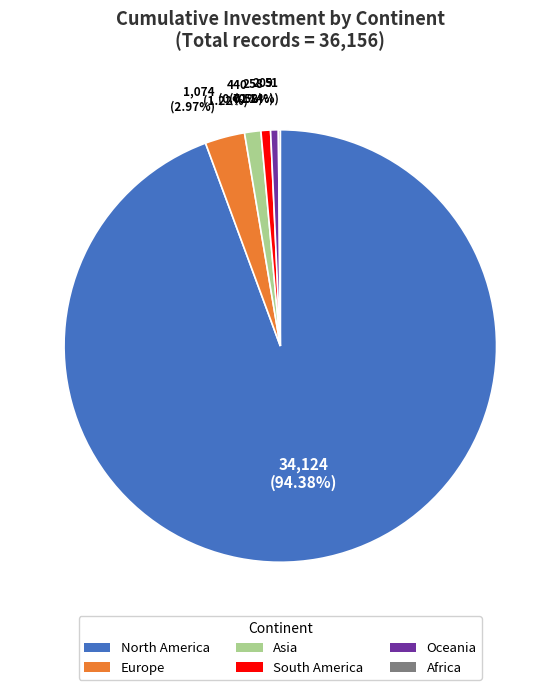

Between Oceania and Europe, which is larger?

Europe